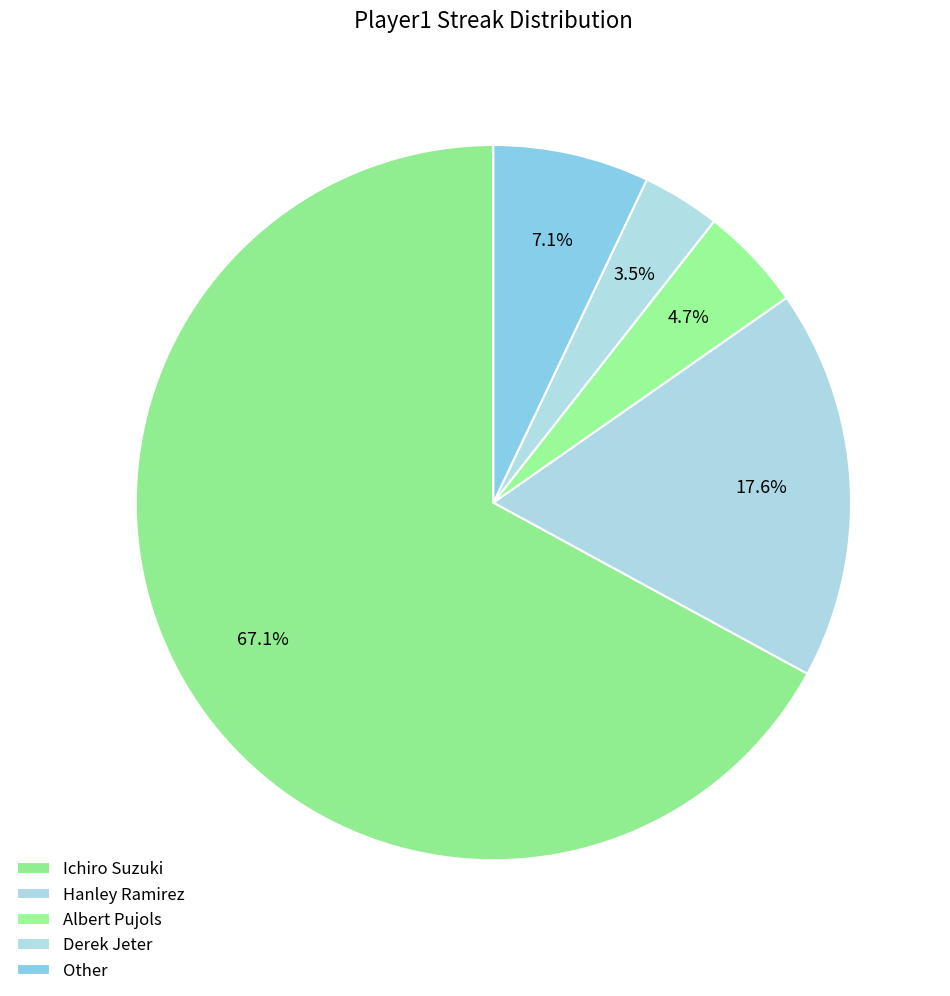

To the nearest percent, what percentage of the pie is Albert Pujols?

5%